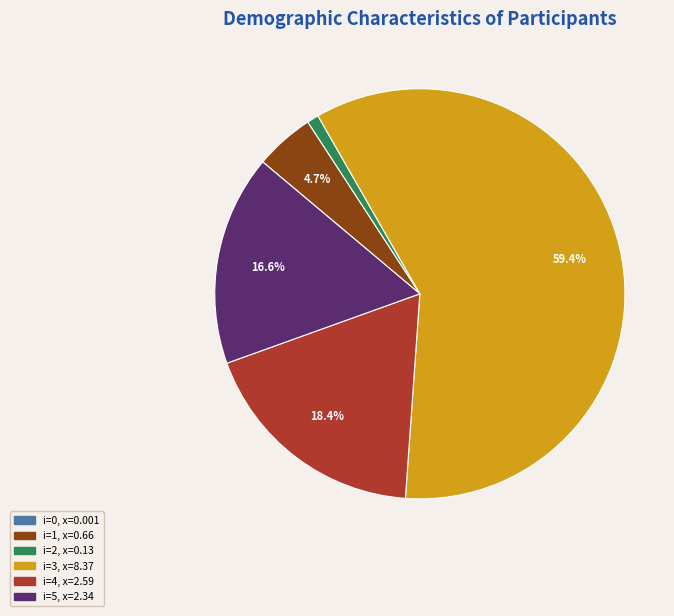

What portion of the pie excludes i=4, x=2.59?

81.6%